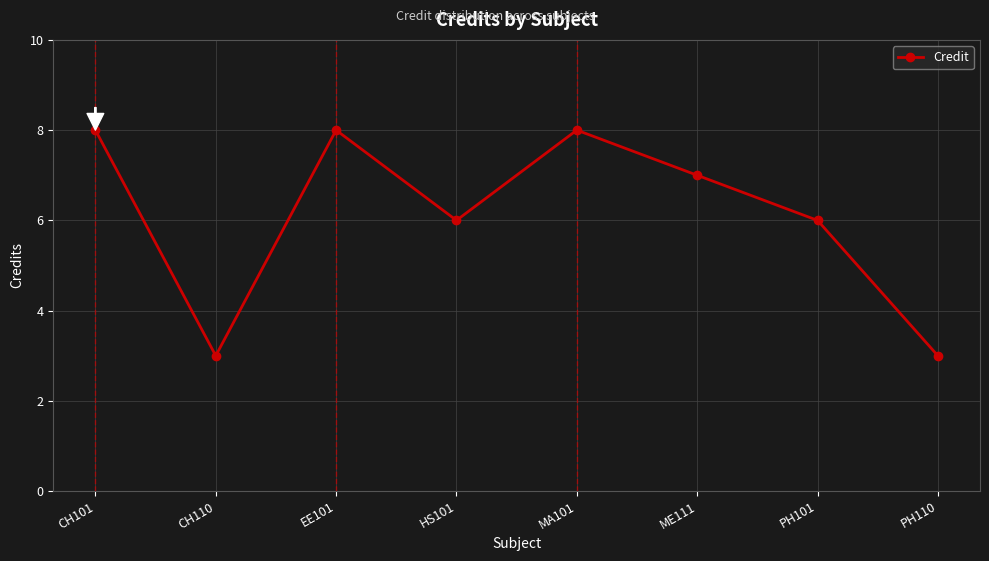

True or false: the data has more than 0 interior local peaks.

True